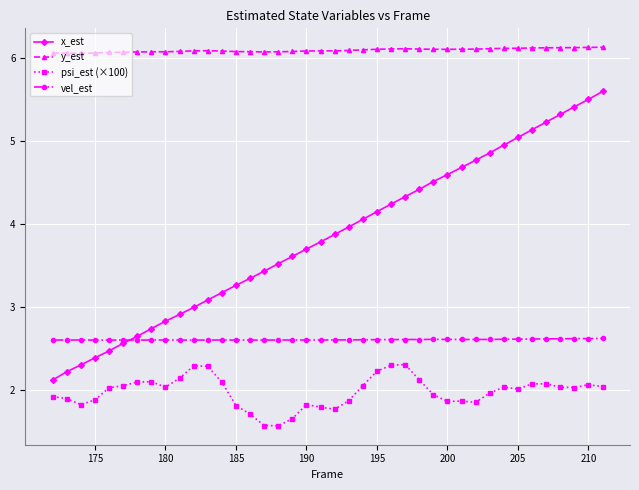

What is the lowest value of the x_est series?

2.1